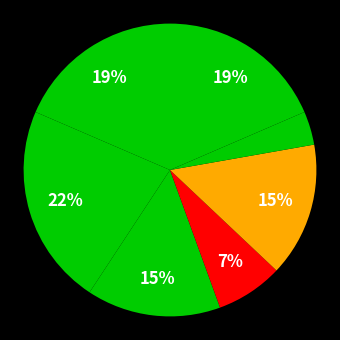

How many slices are in this pie chart?

7